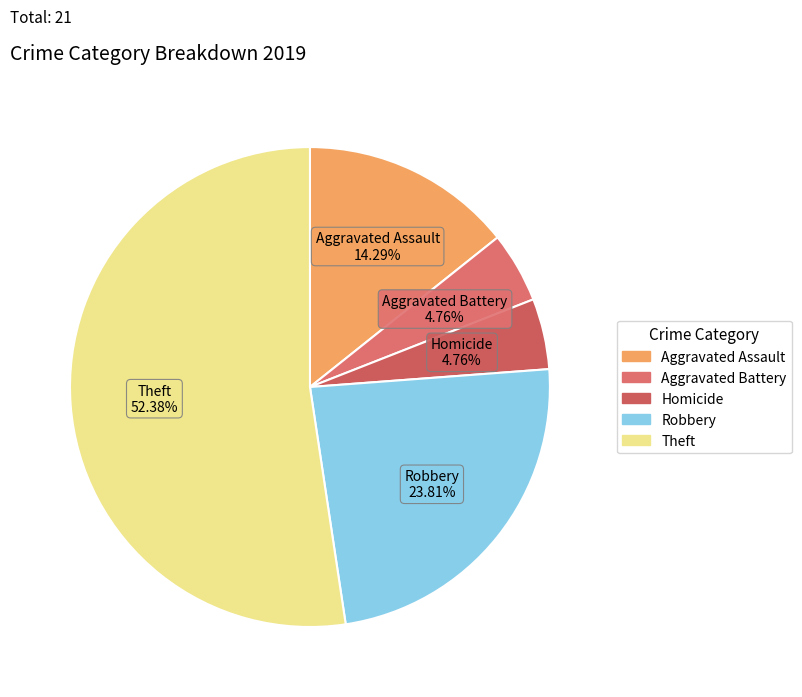

How many segments does this pie chart have?

5